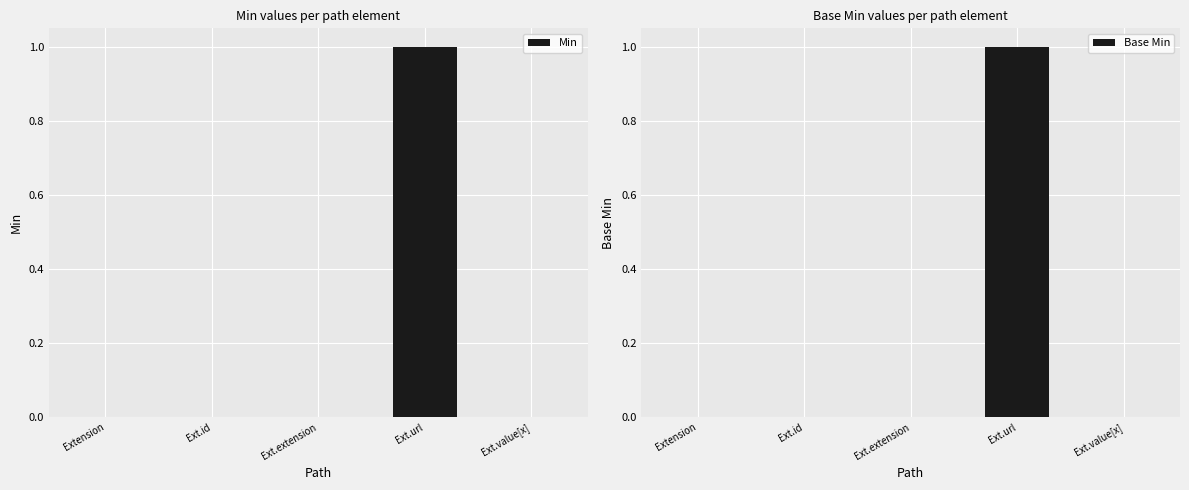

Reading left to right, transcribe all the data shown in this chart.

Min: Extension=0	Ext.id=0	Ext.extension=0	Ext.url=1	Ext.value[x]=0
Base Min: Extension=0	Ext.id=0	Ext.extension=0	Ext.url=1	Ext.value[x]=0